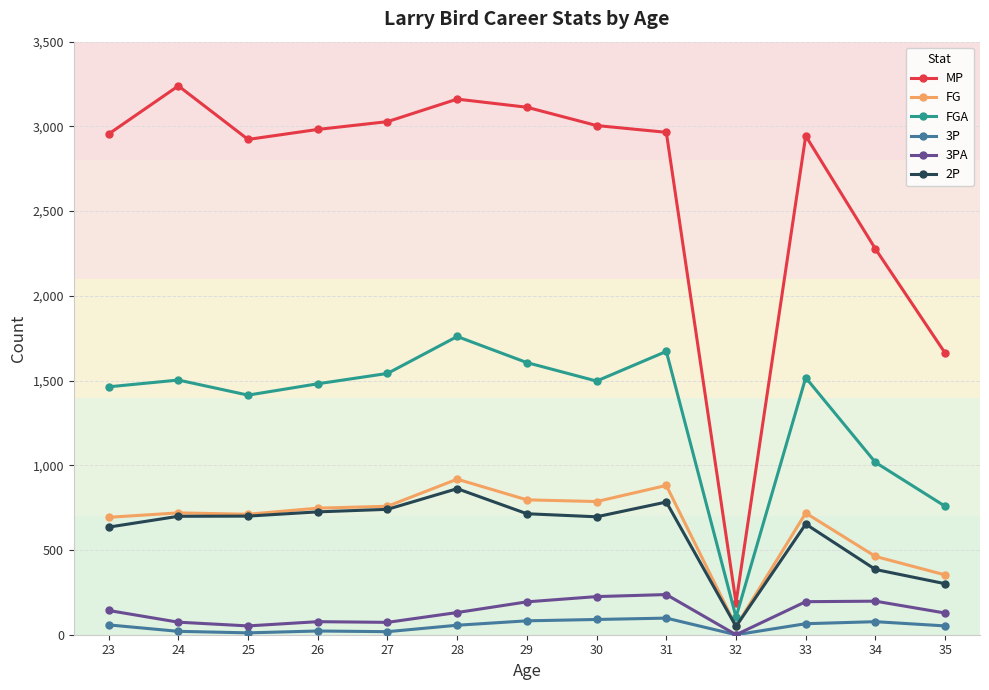

How many categories are shown in the chart?

13